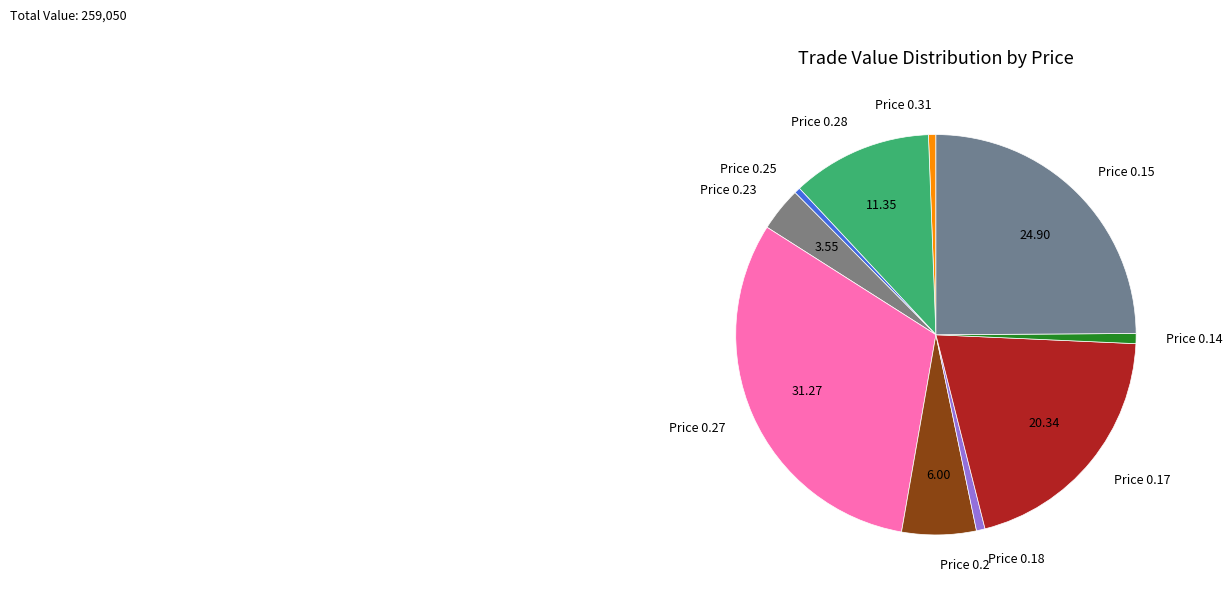

Does Price 0.14 represent more than half of the total?

No